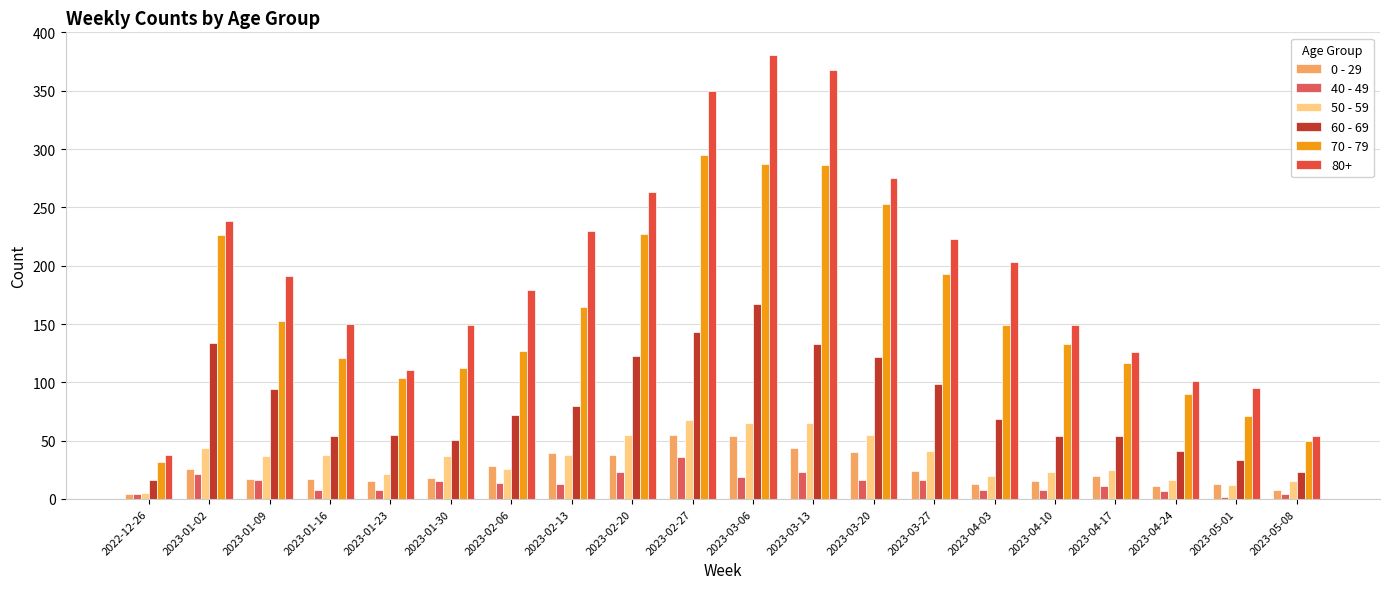

What position from the left is 2023-01-23?

5